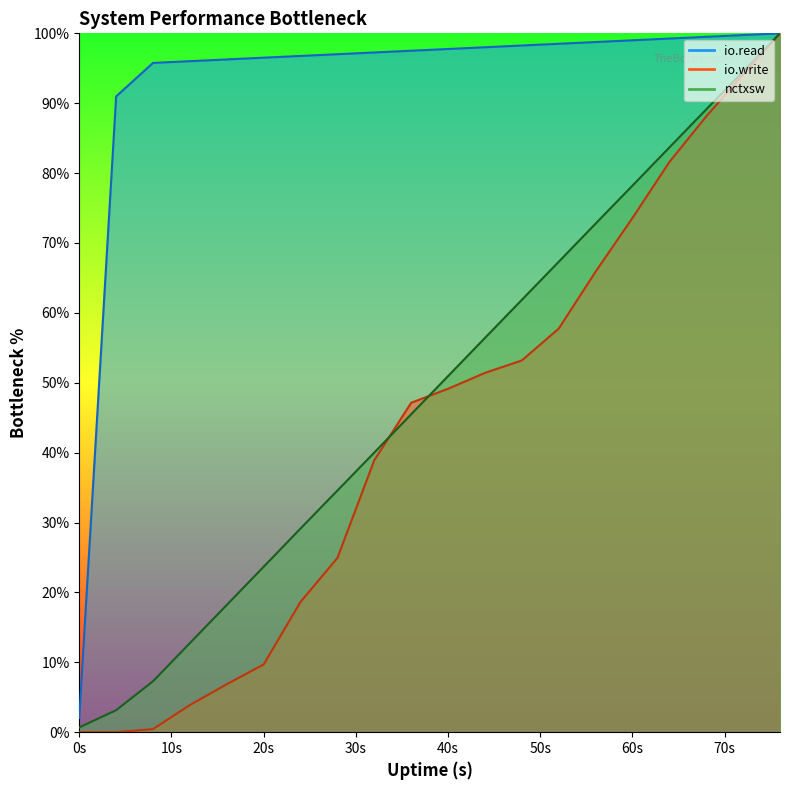

List the series in order of their peak value, highest first.

io.read, io.write, nctxsw